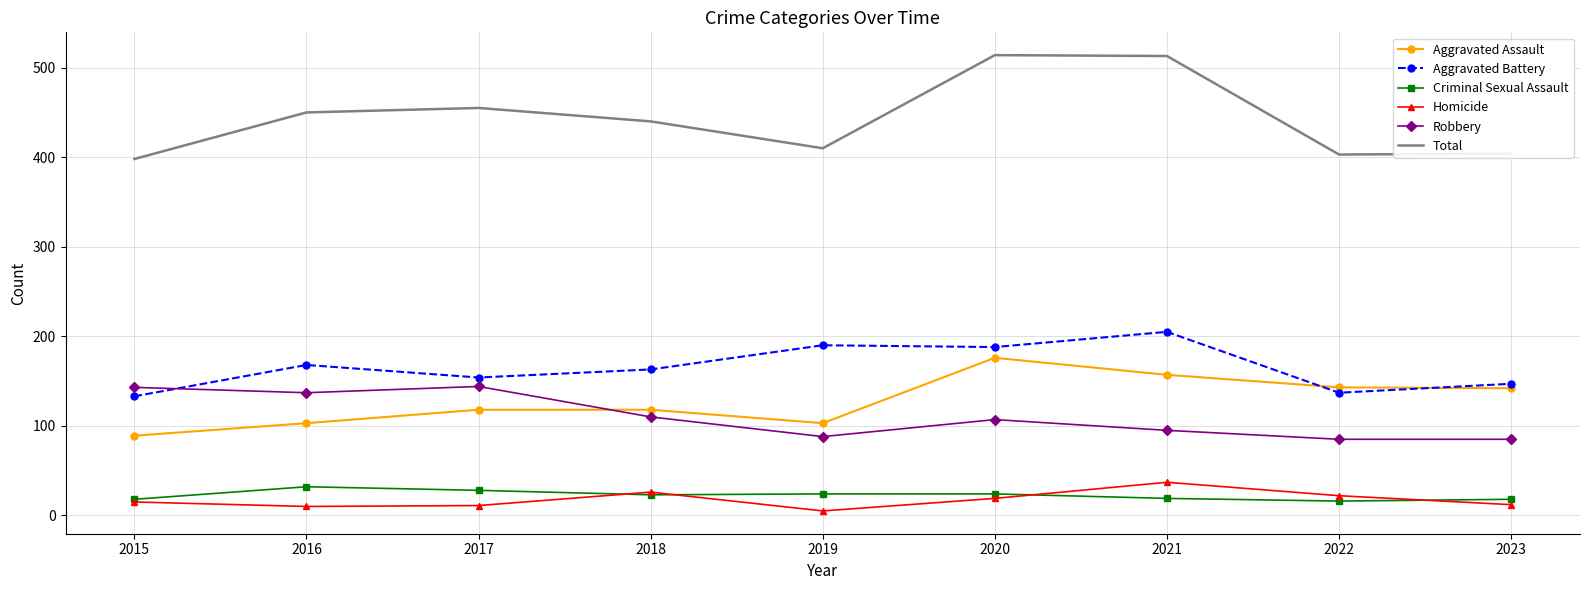

True or false: Aggravated Battery has a value of 154 at 2017.

True